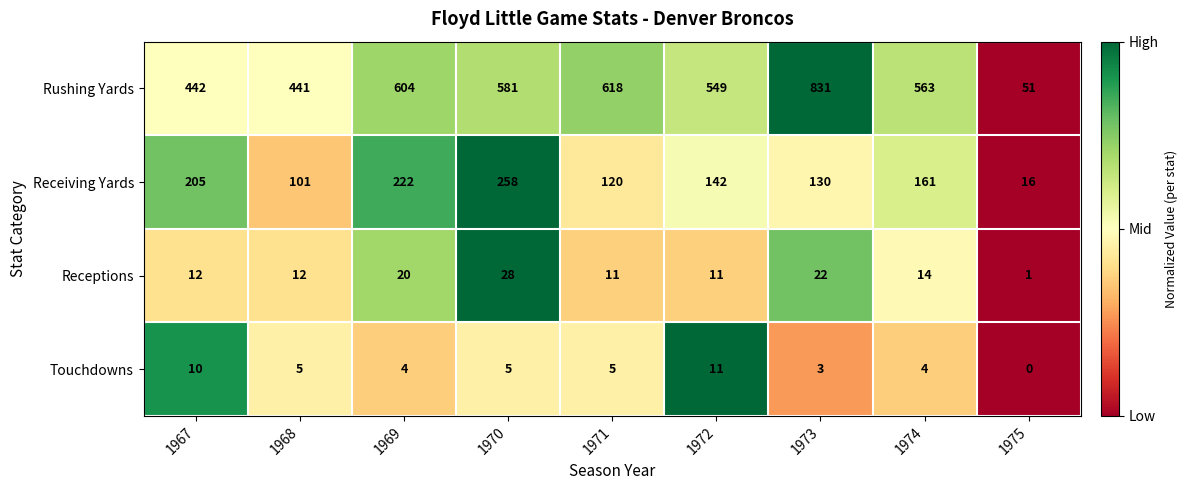

At which category is the sum across all series the highest?

1973